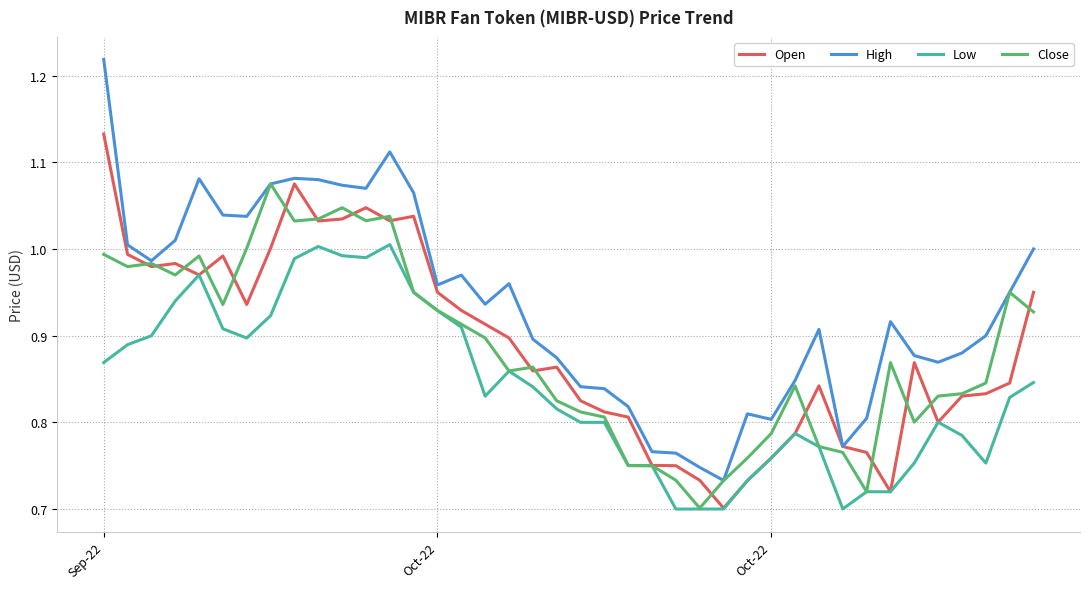

Which series has the largest total across all categories?

High